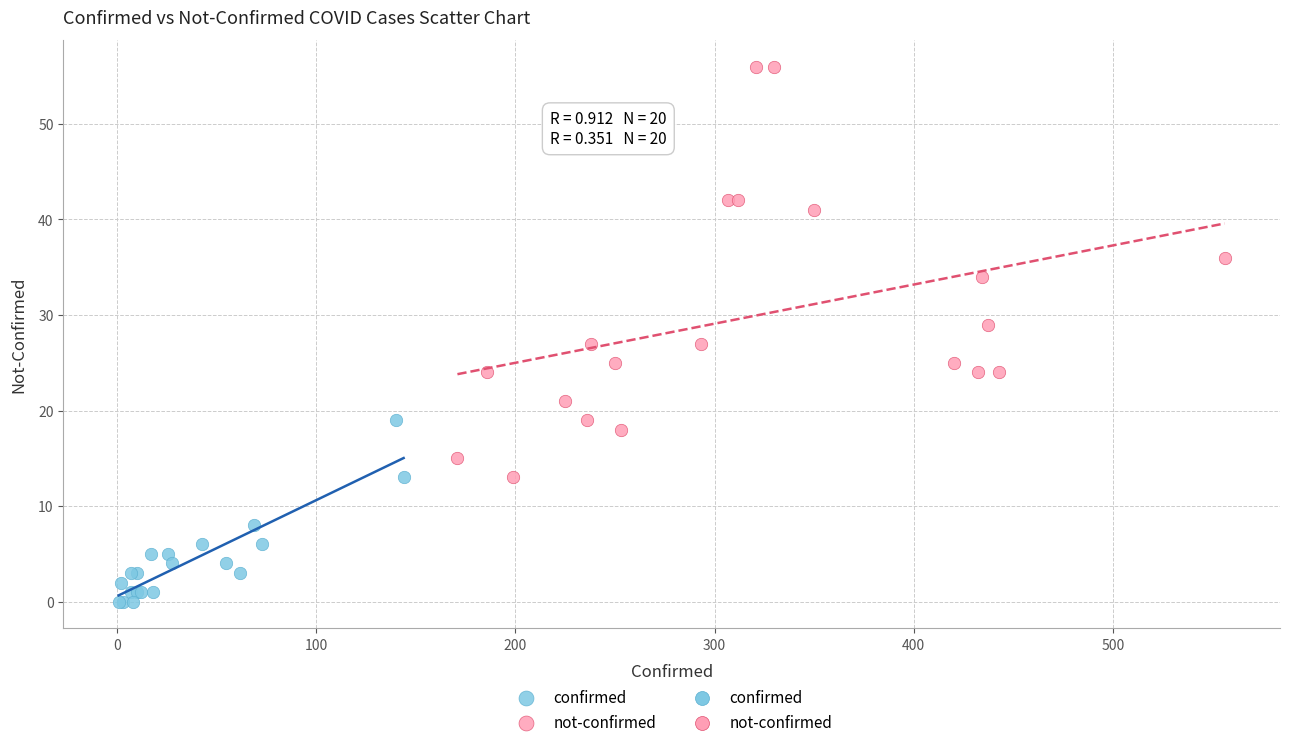

Which series has the widest spread of Y values?

not-confirmed